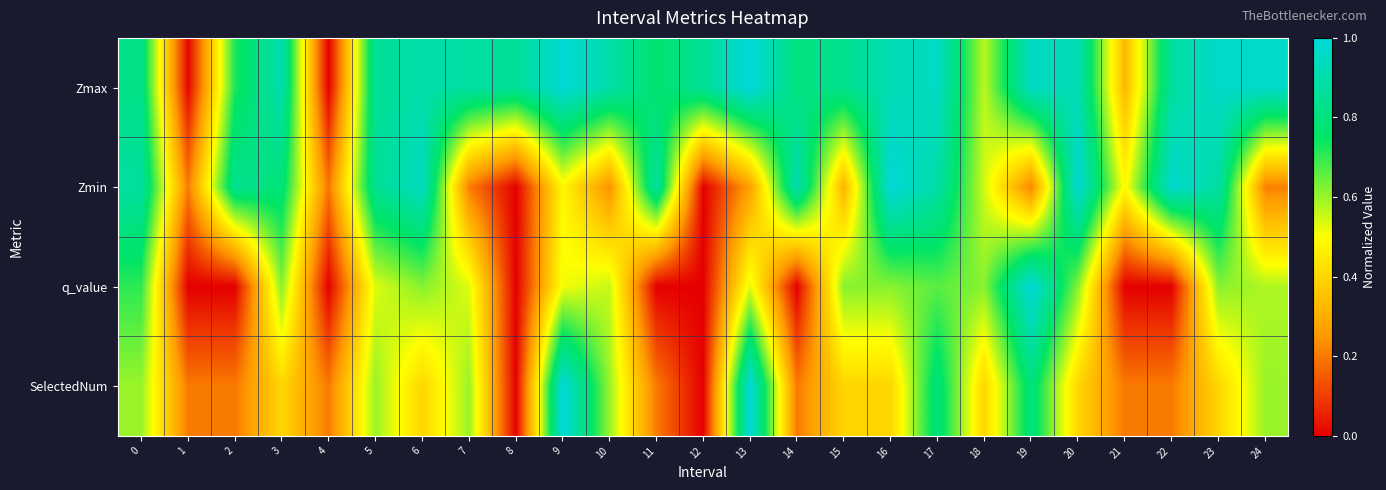

At how many categories does at least one series exceed 0?

25